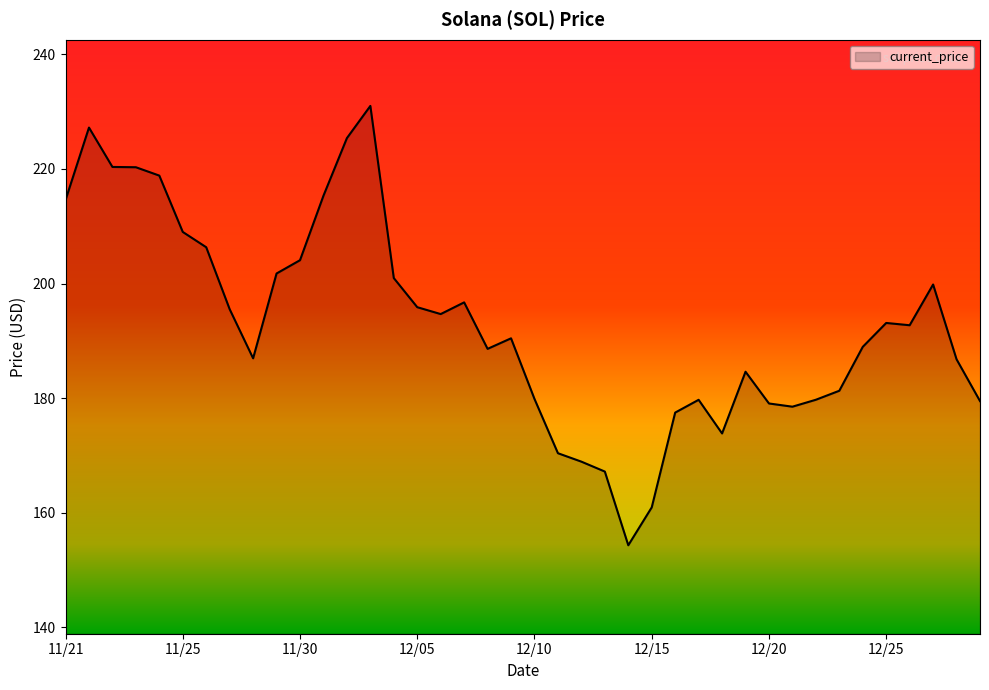

What is the difference between the maximum and minimum values?

76.7